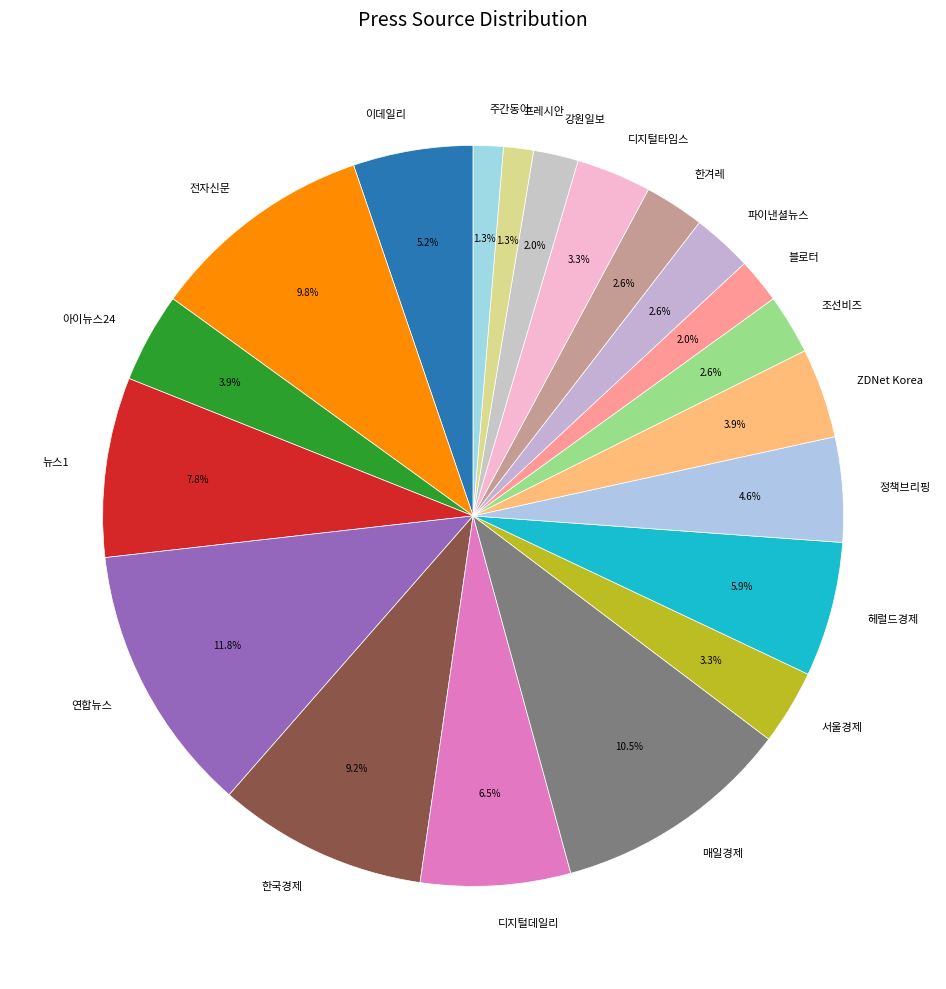

Does any single category account for the majority?

No